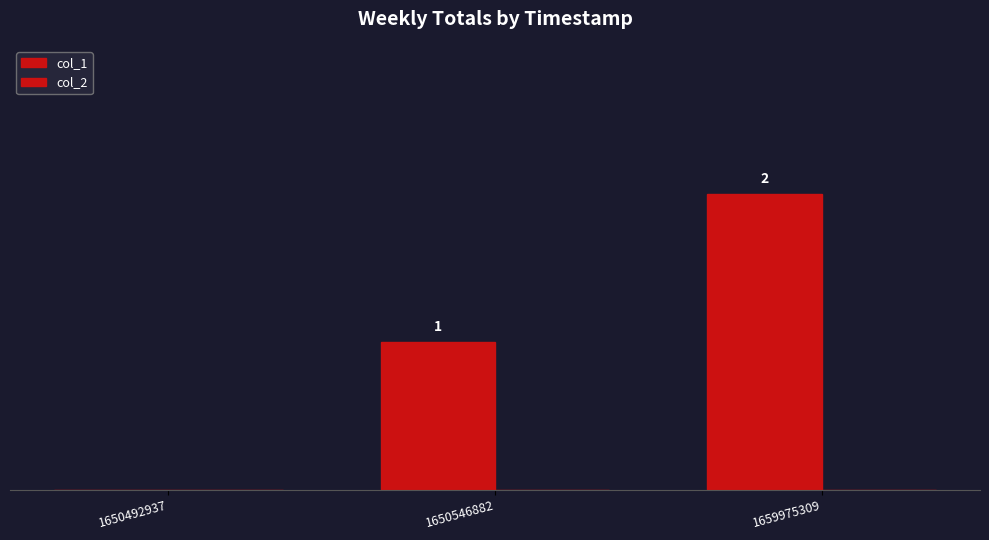

Reading left to right, extract all data points from this chart.

col_1: 0	1	2
col_2: 0	0	0